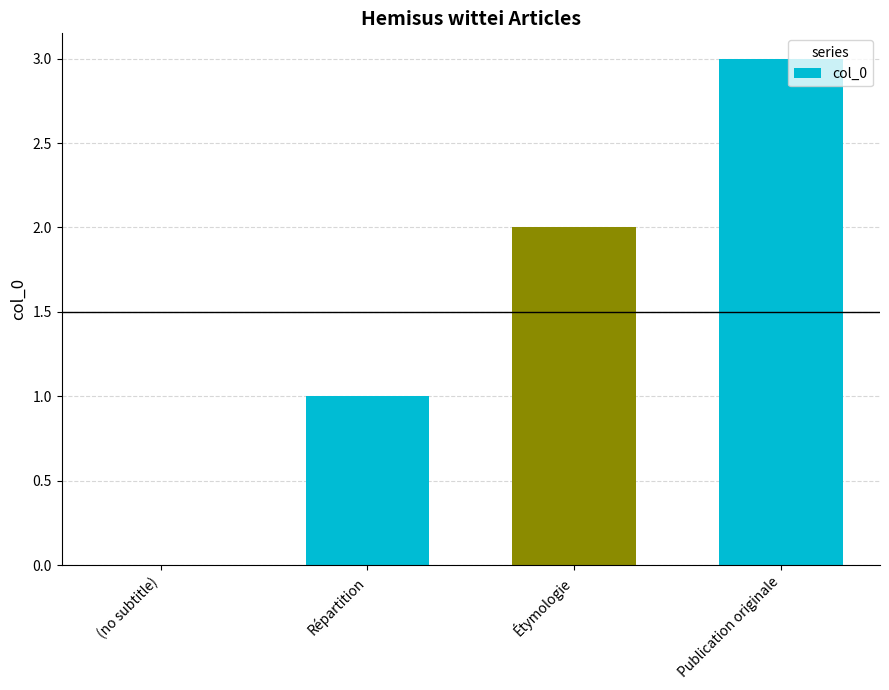

Are the bars horizontal?

No